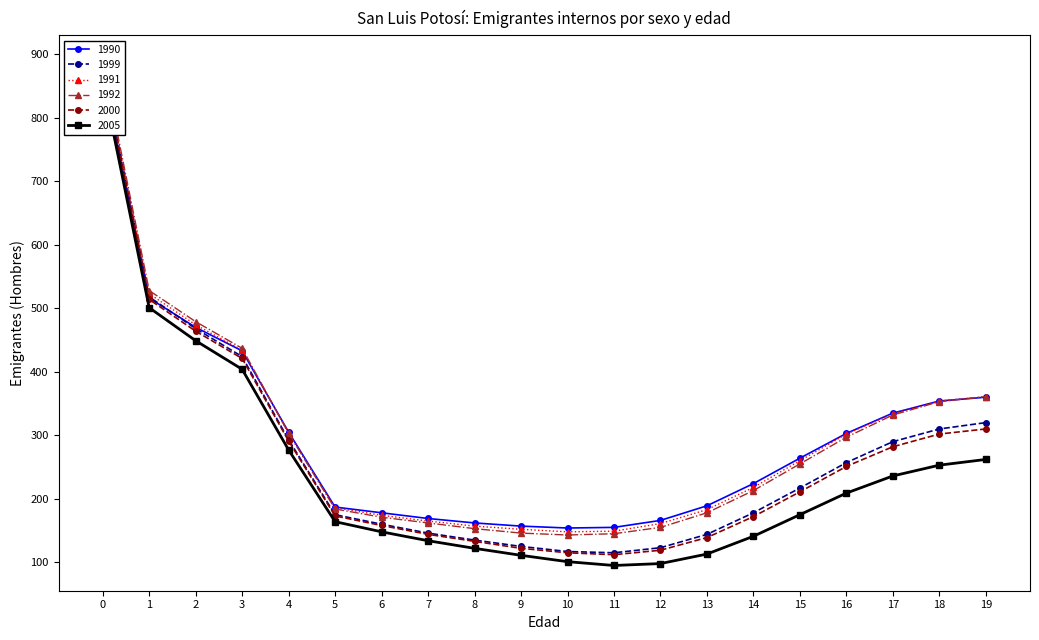

What is the lowest value of the 1990 series?

154